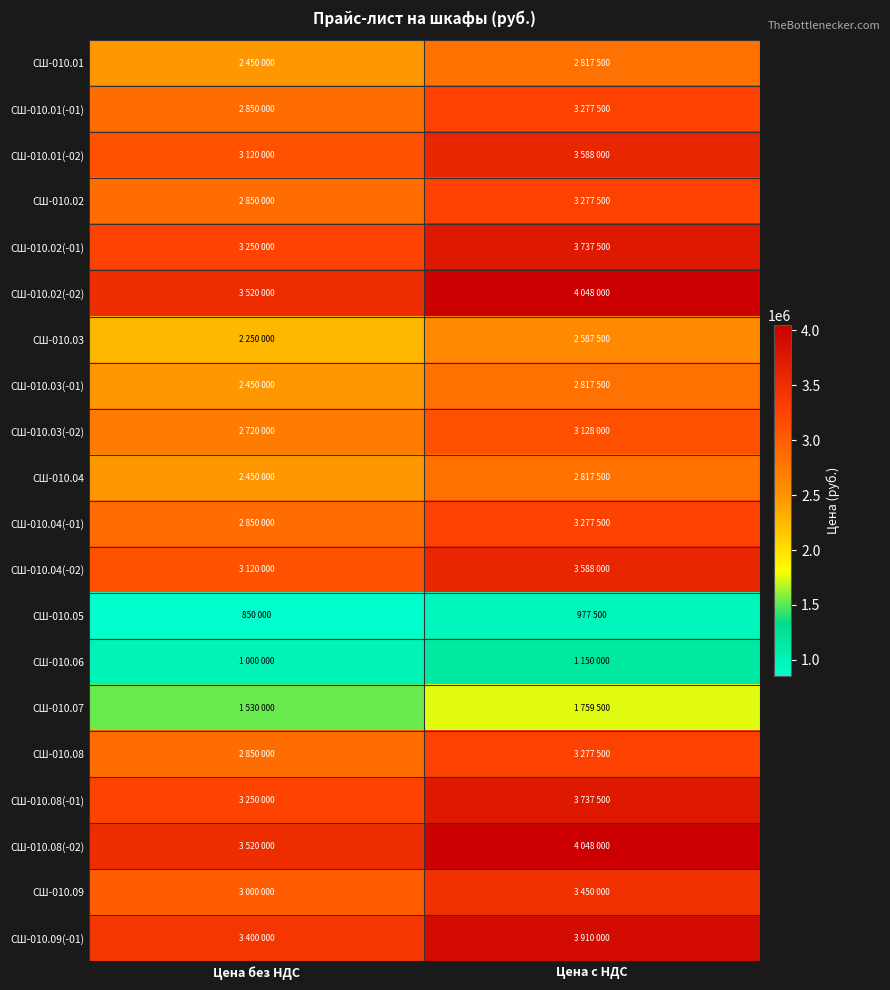

Which series has the largest total across all categories?

СШ-010.02(-02)